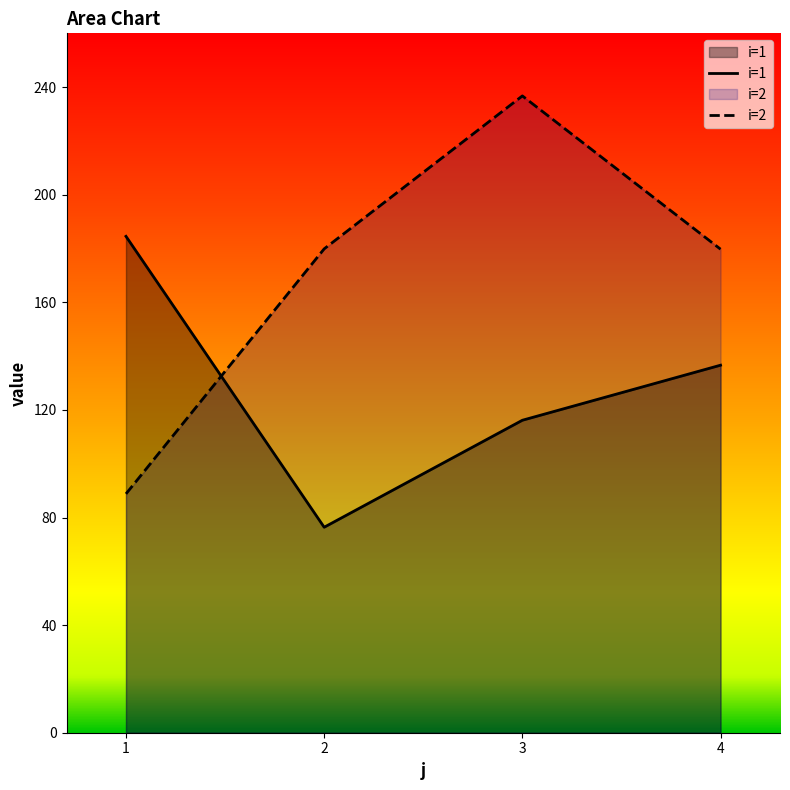

At which category is the sum across all series the highest?

3